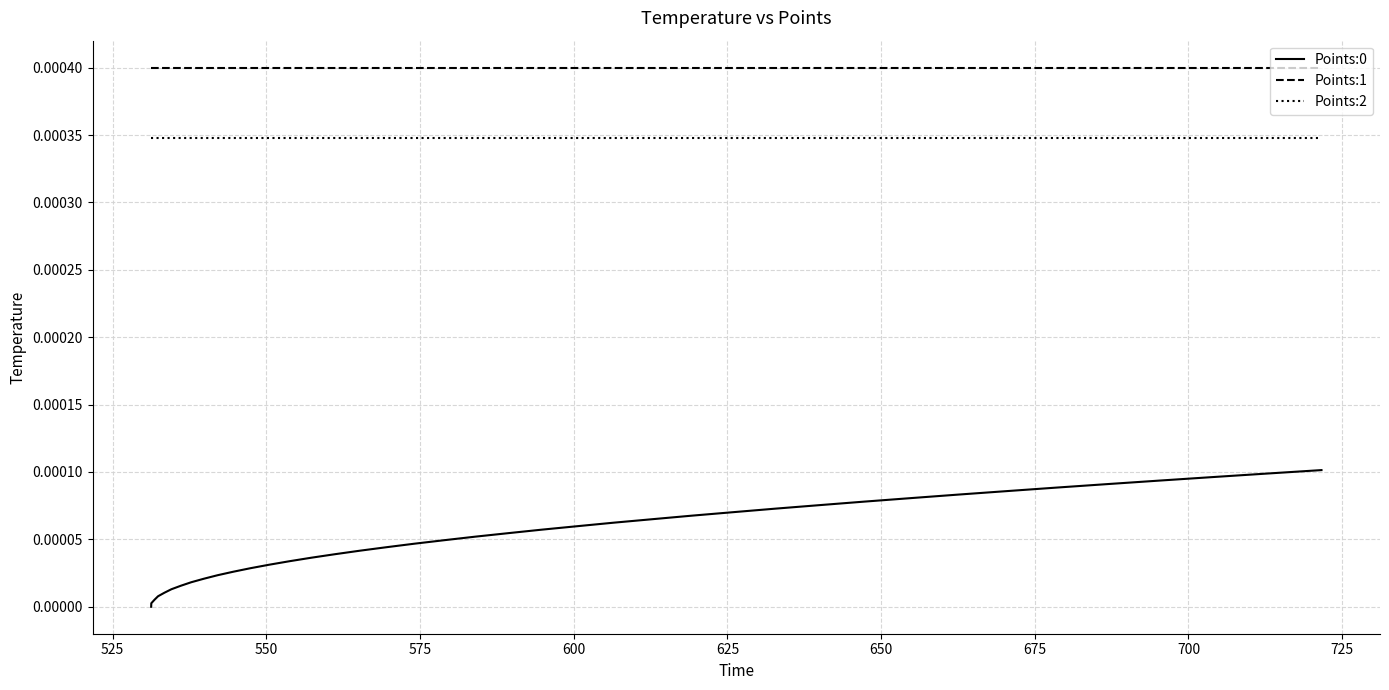

True or false: Points:2 and Points:0 intersect in this chart.

False